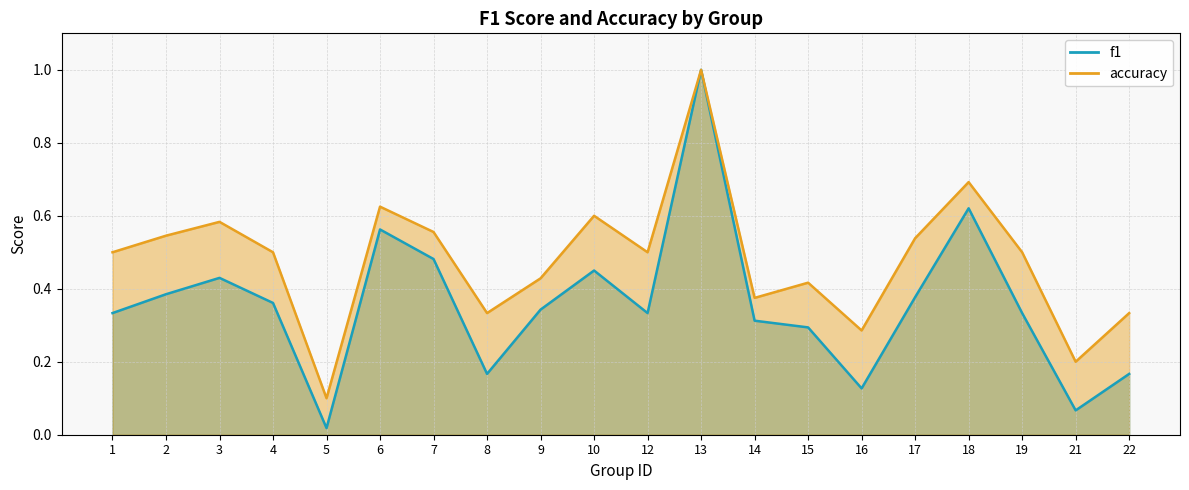

True or false: accuracy and f1 cross at least once.

False